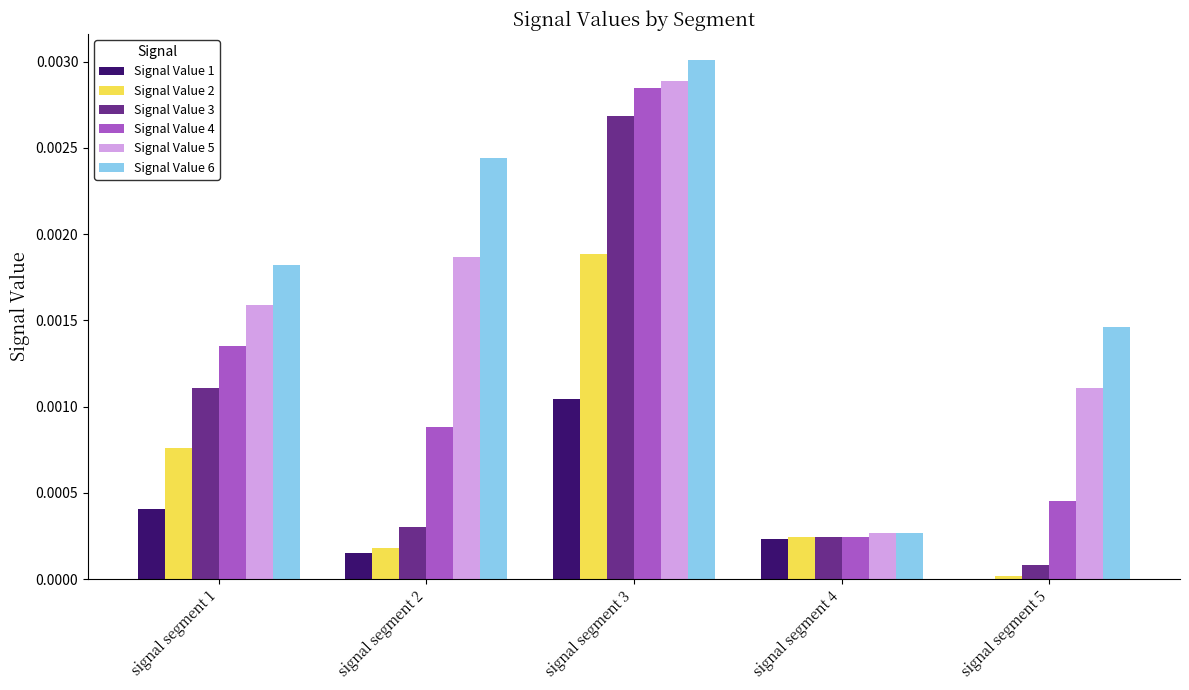

Which series has the largest range (max minus min)?

Signal Value 6